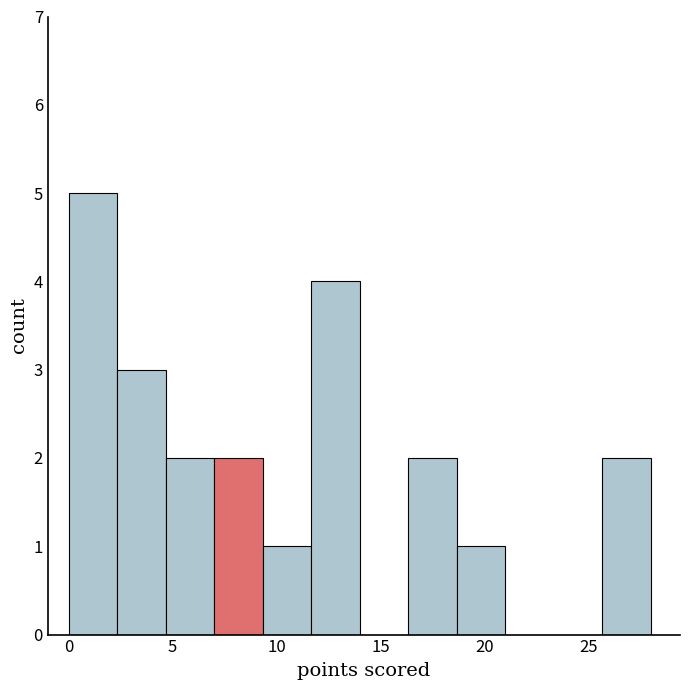

Reading left to right, list every bar in this chart as the range it spans on the x-axis followed by its height. Neither the bar edges nor the heights are printed on the chart, so give them approximately, as read against the axes.

0.0 to 2.5: 5
2.5 to 4.5: 3
4.5 to 7.0: 2
7.0 to 9.5: 2
9.5 to 11.5: 1
11.5 to 14.0: 4
14.0 to 16.5: 0
16.5 to 18.5: 2
18.5 to 21.0: 1
21.0 to 23.5: 0
23.5 to 25.5: 0
25.5 to 28.0: 2